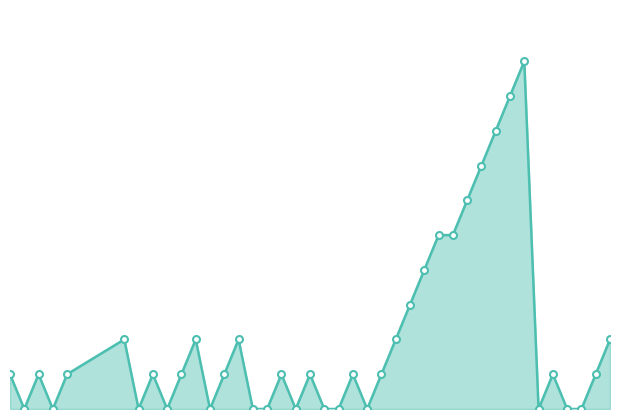

What is the difference between the maximum and minimum values?

20